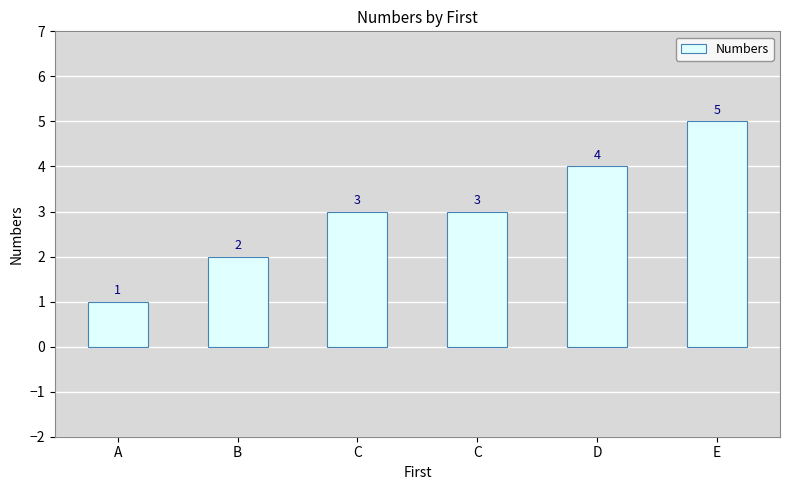

How many bars are there in total?

6